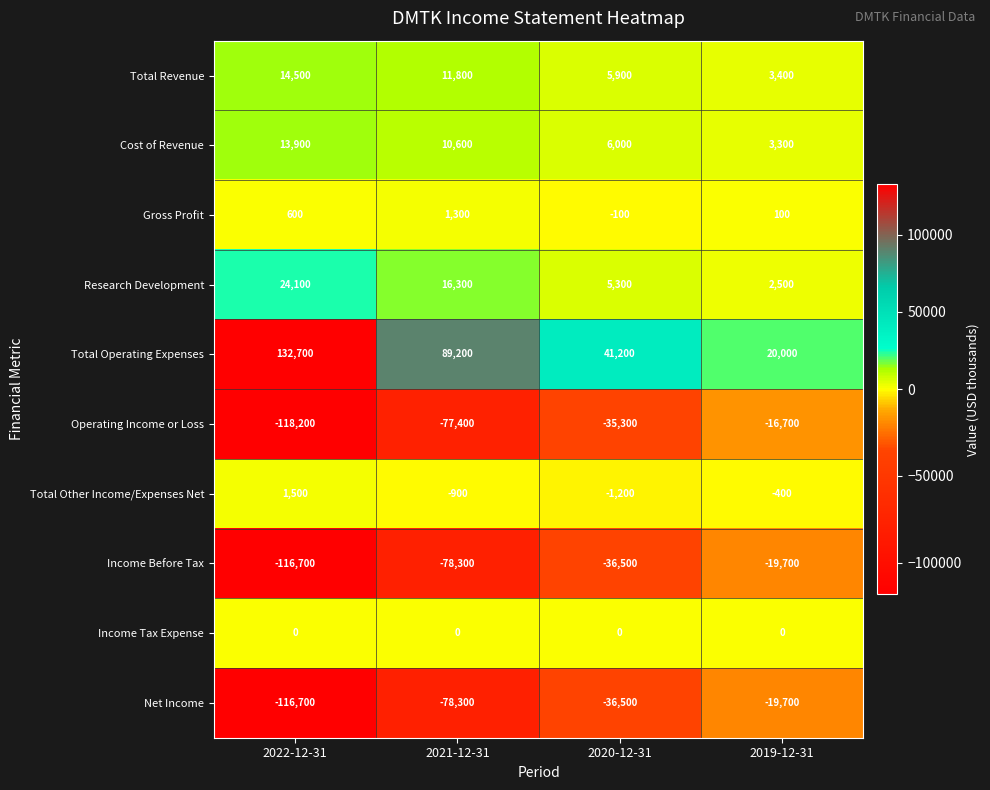

Between 2022-12-31 and 2019-12-31, which series saw the biggest shift?

Total Operating Expenses